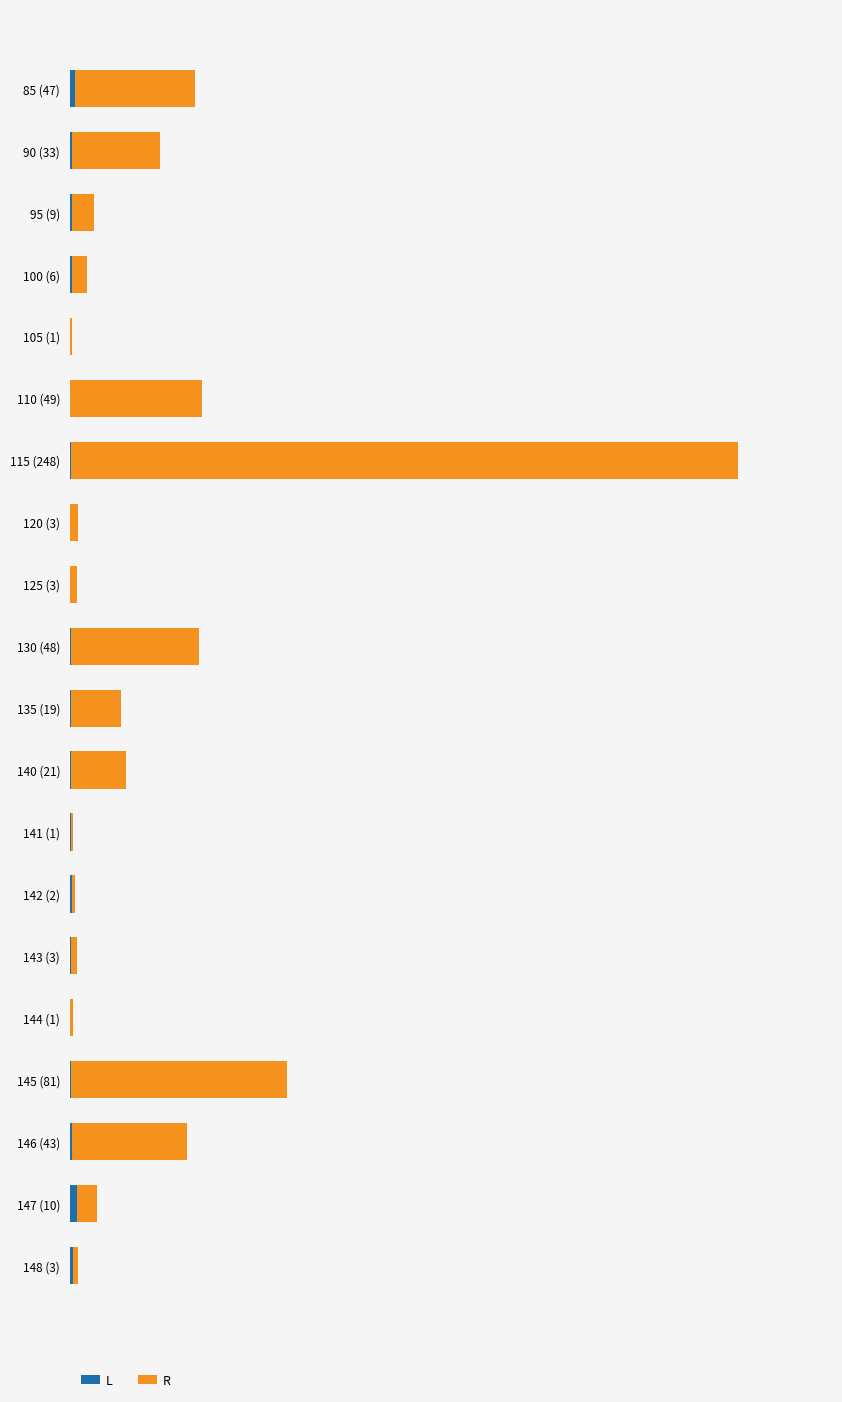

Rank the series by their average value, from highest to lowest.

R, L